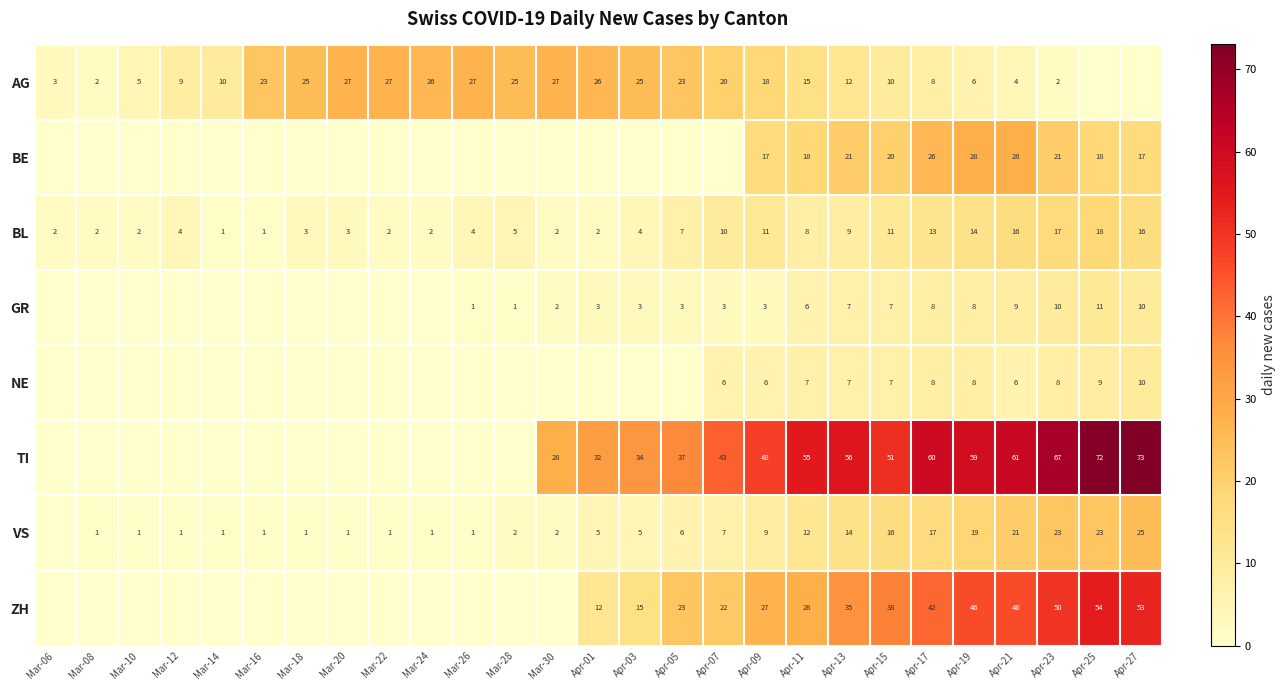

Where is BL nearest to the value 9?

Apr-13